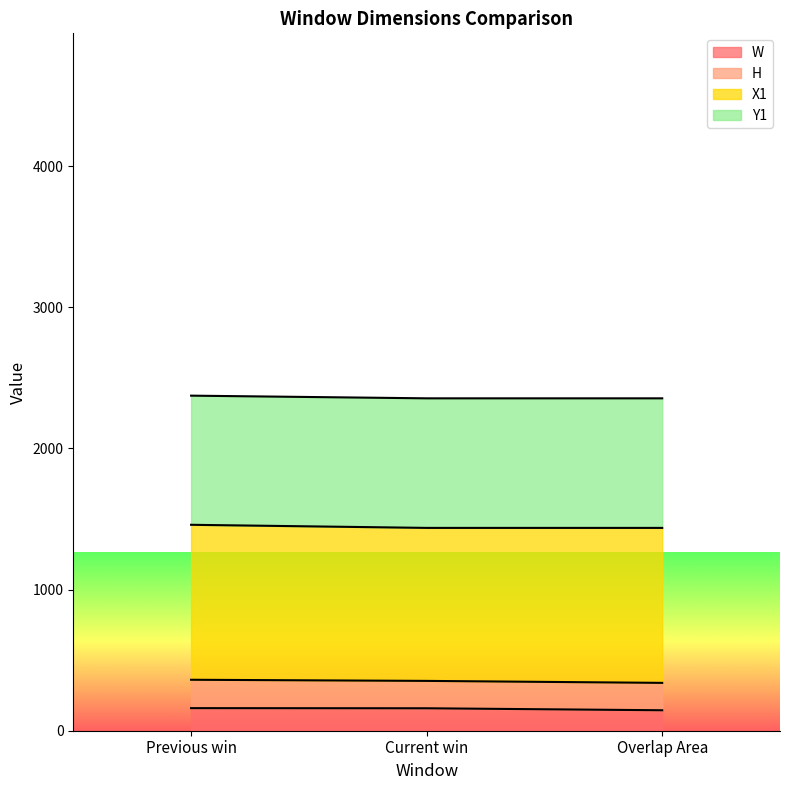

Read the W value at Overlap Area.

145